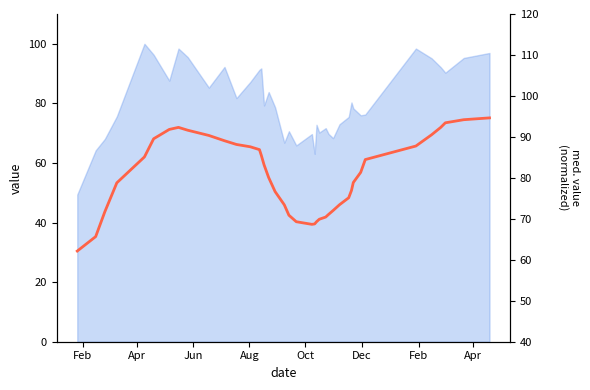

Reading left to right, transcribe all the data shown in this chart.

62.1	65.7	71.7	78.8	85.1	89.5	91.8	92.3	91.6	90.4	89.1	88.2	87.6	86.9	85.5	83.2	80.1	76.6	73.4	70.9	69.3	68.7	68.8	69.3	69.9	70.4	71.1	72.0	73.4	75.1	76.9	78.9	81.3	84.5	87.8	90.5	92.3	93.4	94.2	94.6